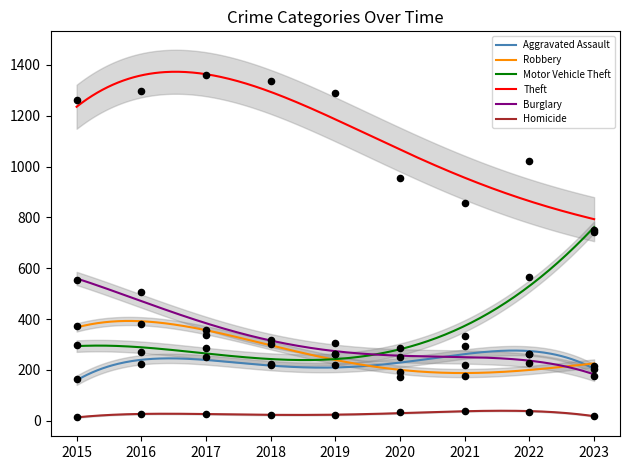

Which series has the widest spread of Y values?

Theft